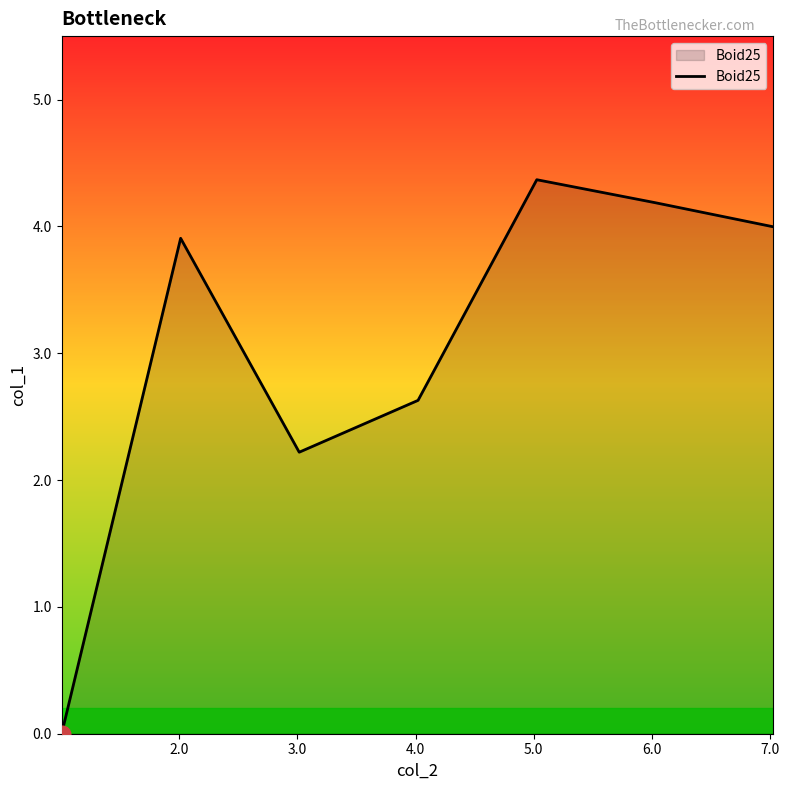

What is the greatest value displayed?

4.4